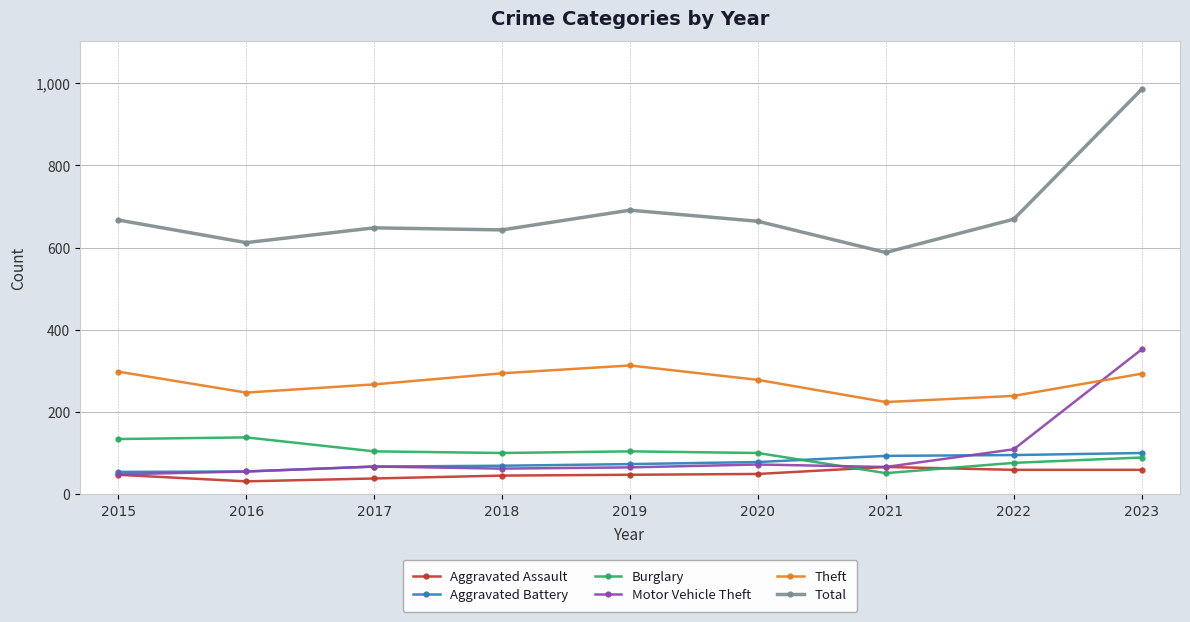

At which category does the chart reach its peak across all series?

2023